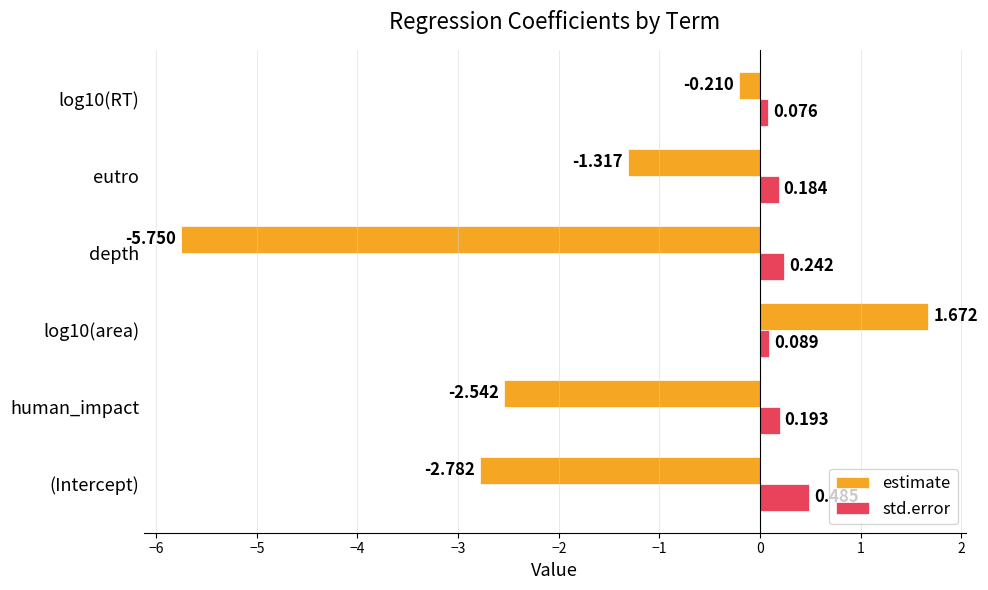

How many values in the estimate series exceed -1?

2